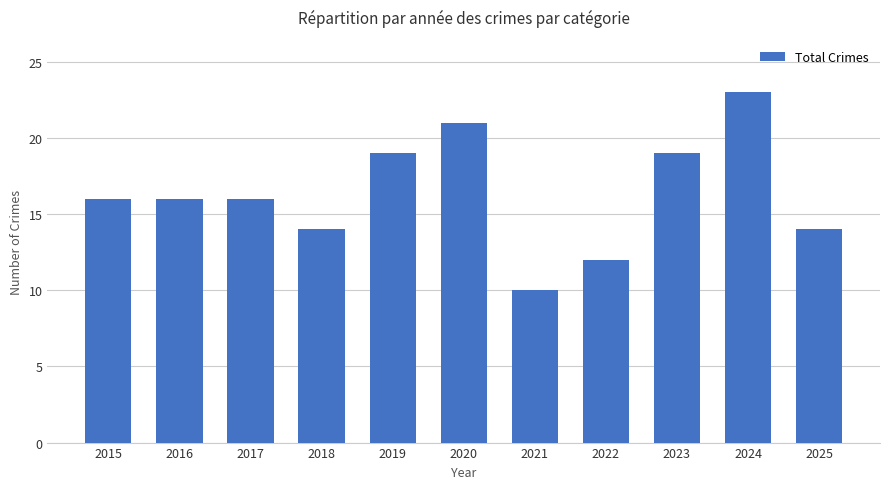

Approximately how many times larger is the value at 2016 compared to 2025?

1.1